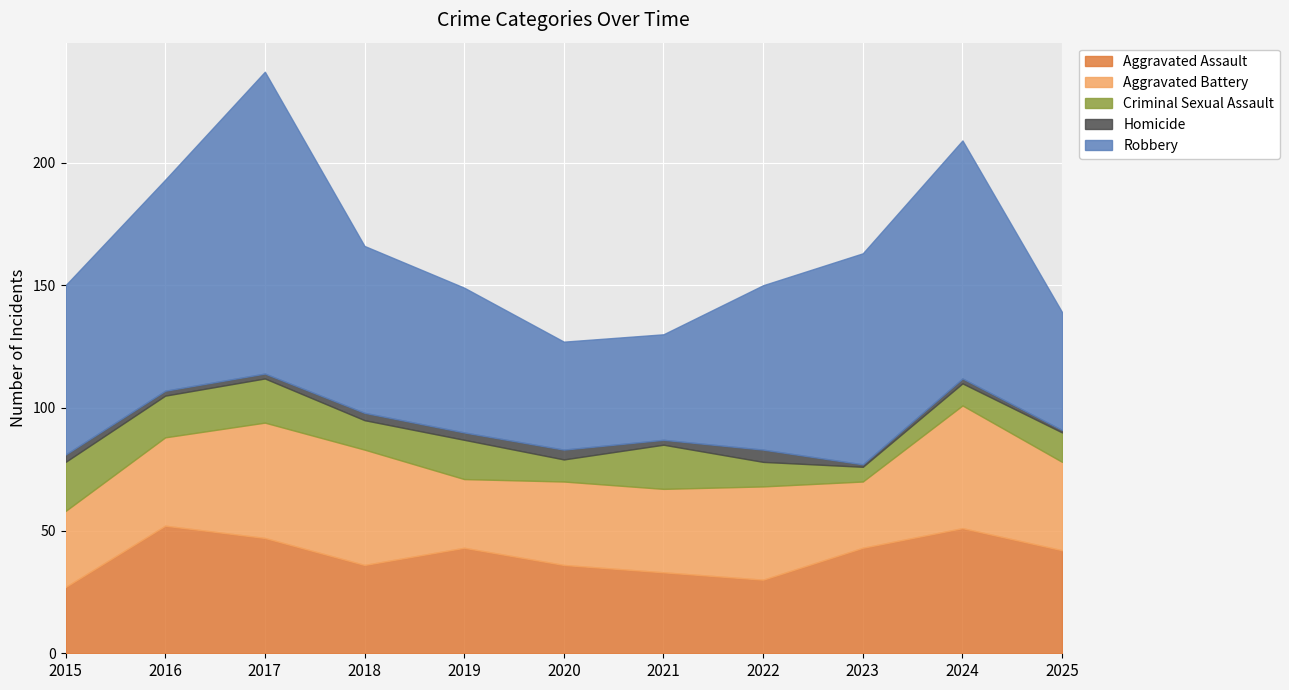

The Aggravated Assault series shows 33 at 2021. True or false?

True